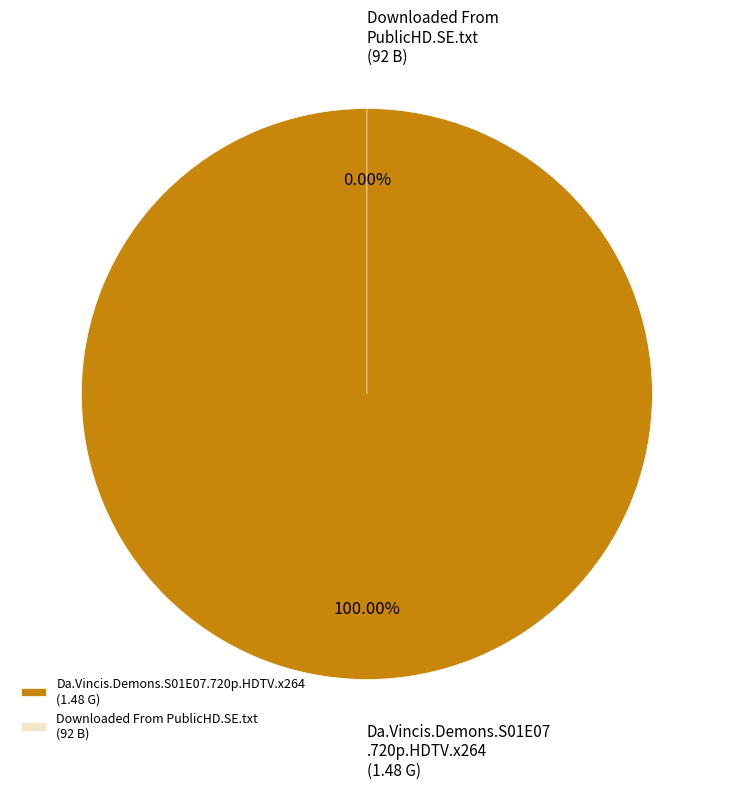

How many slices are in this pie chart?

2